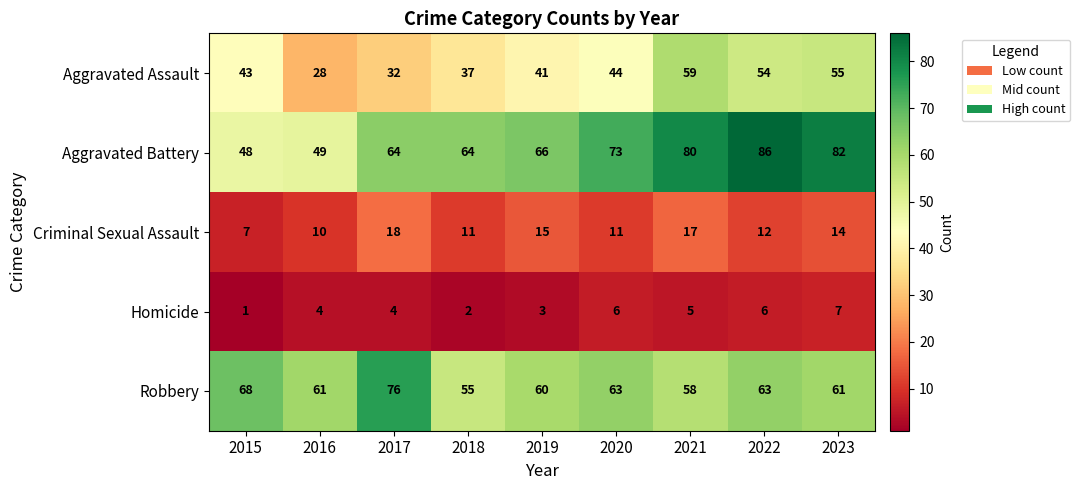

At 2019, list the series in order from largest to smallest.

Aggravated Battery, Robbery, Aggravated Assault, Criminal Sexual Assault, Homicide